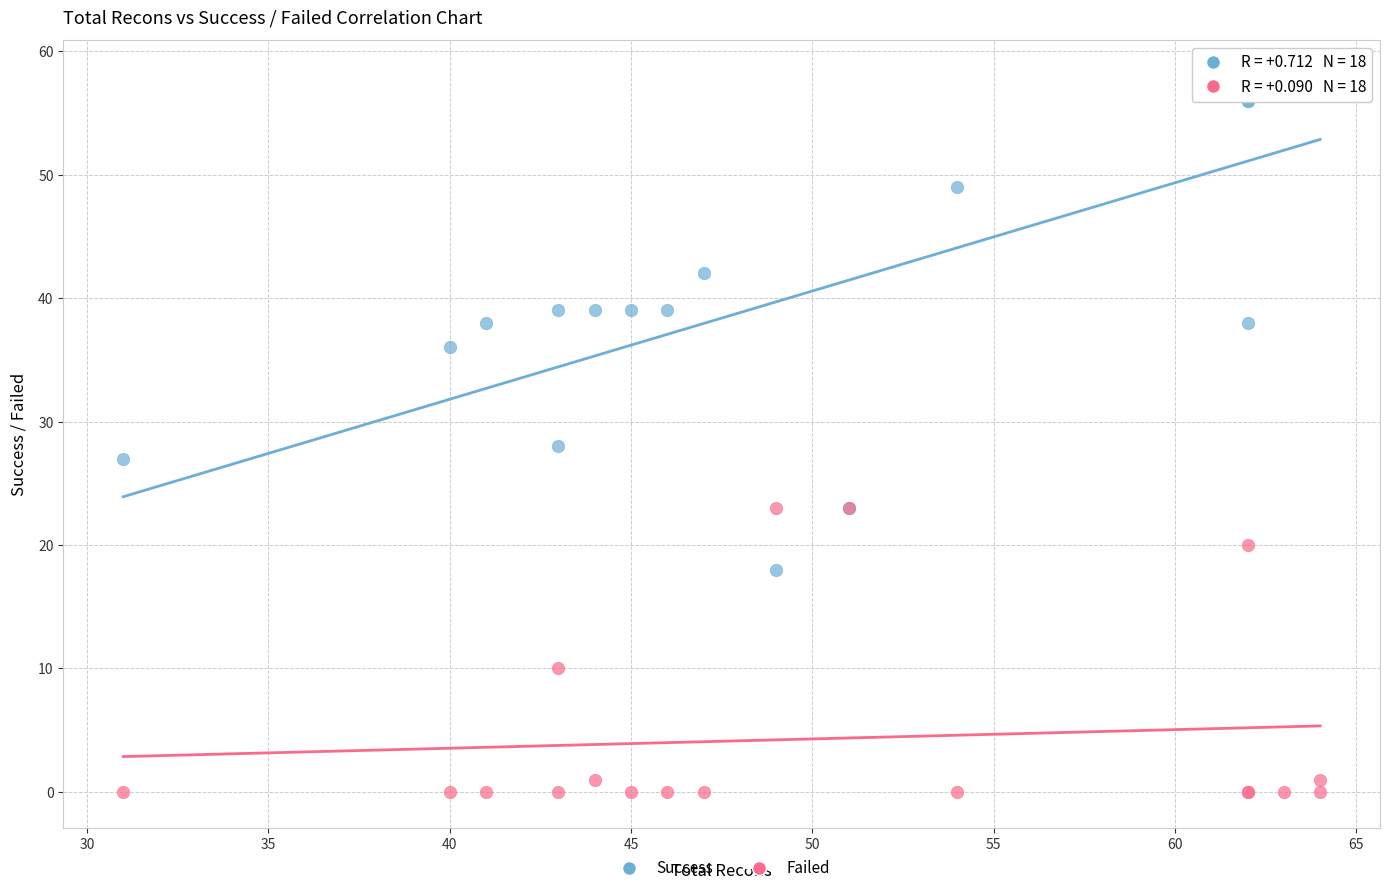

Which series reaches the maximum Y coordinate?

Success